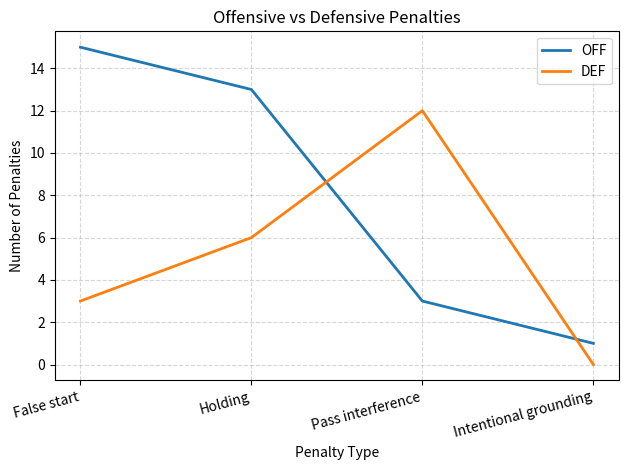

True or false: DEF and OFF cross at least once.

True